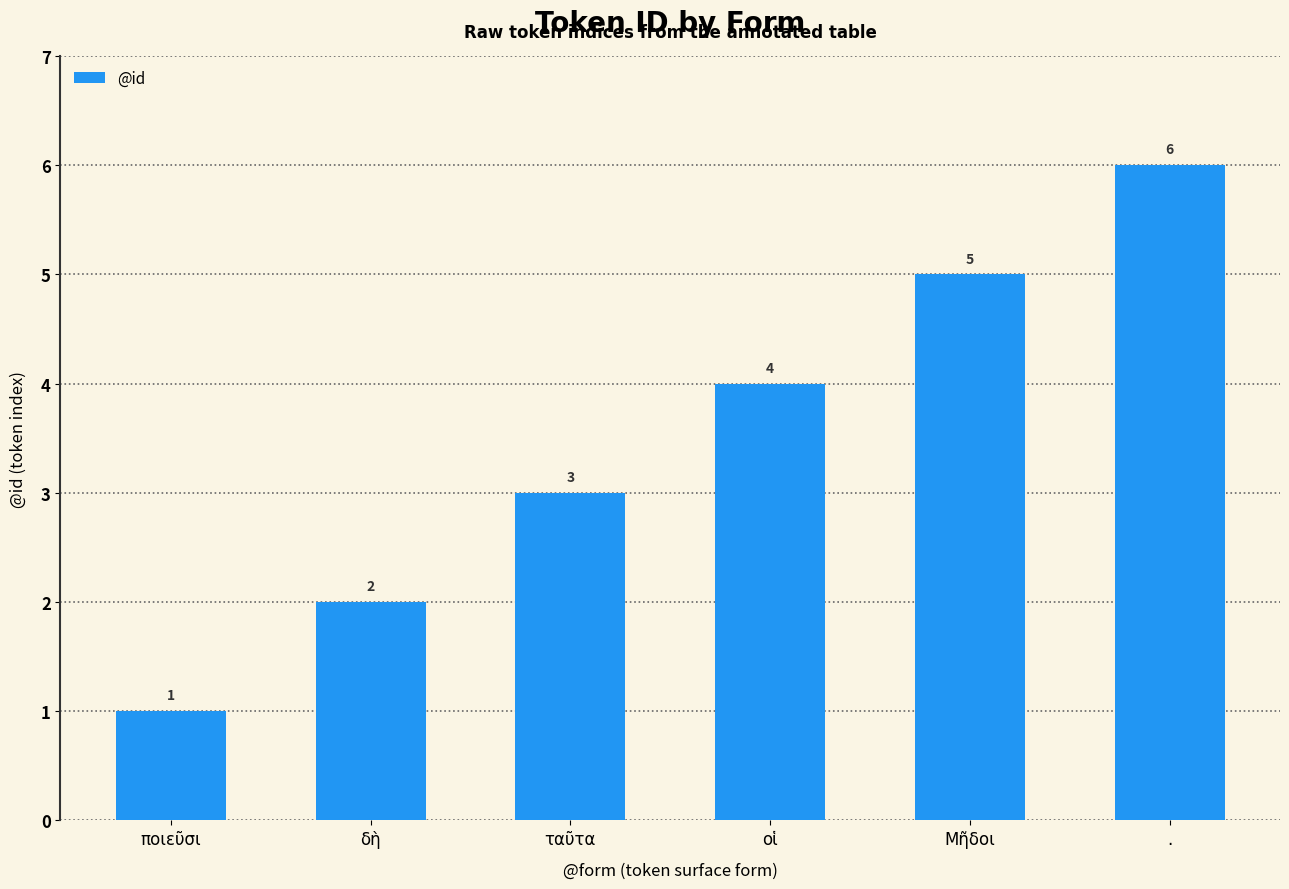

Which has a higher value, δὴ or ποιεῦσι?

δὴ